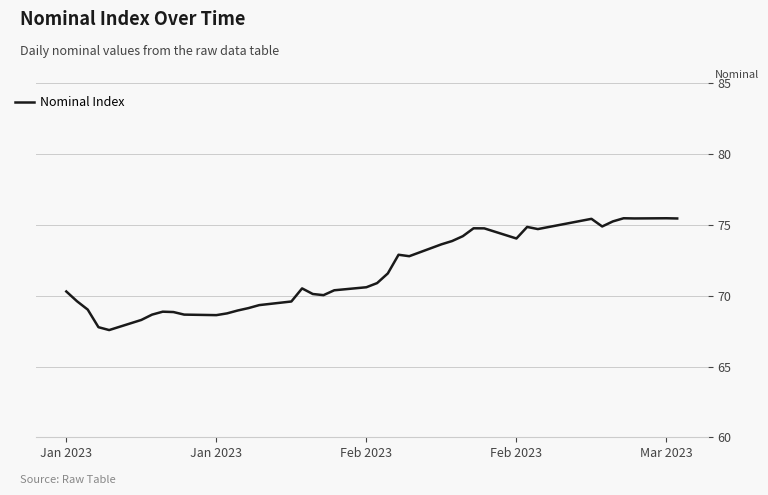

What is the difference between the maximum and minimum values?

7.9